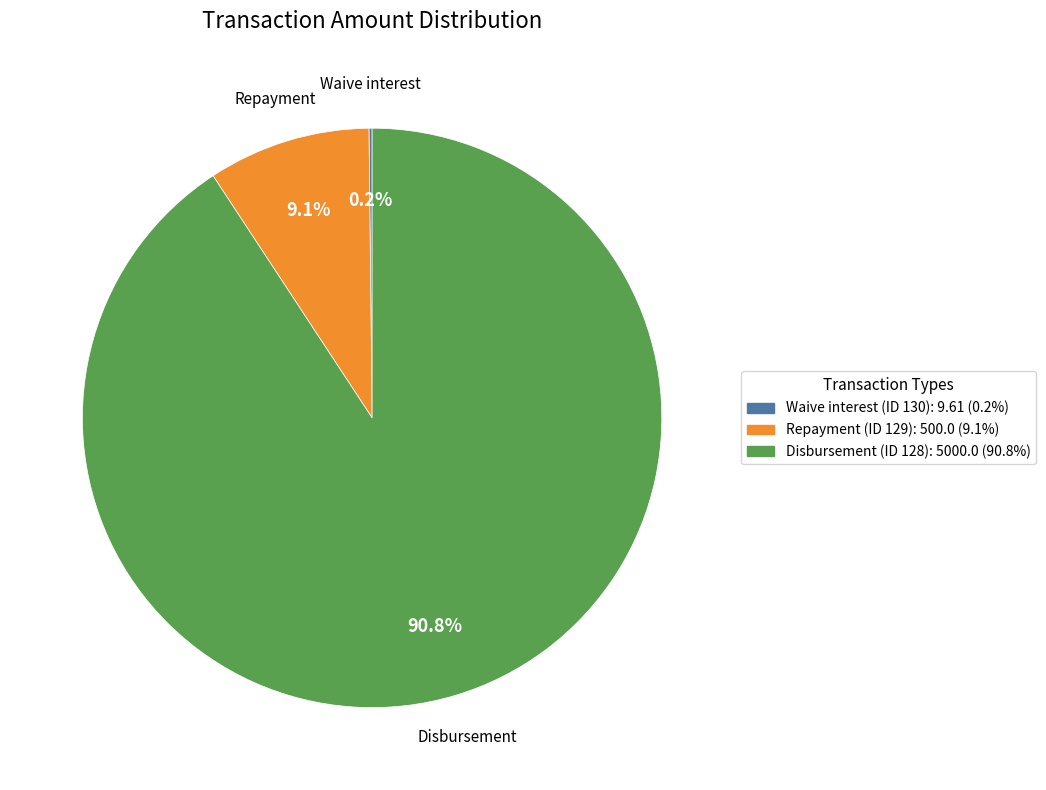

What portion of the pie excludes Repayment (ID 129)?

90.9%